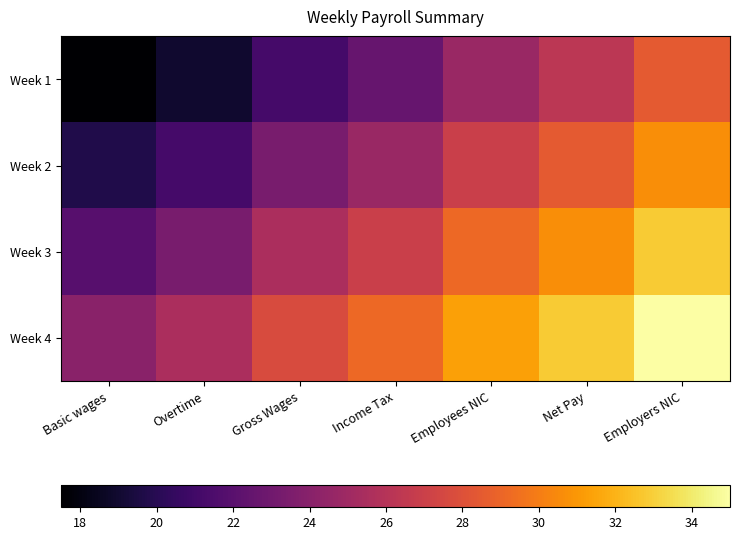

List the series in order of their overall mean, highest first.

Week 4, Week 3, Week 2, Week 1